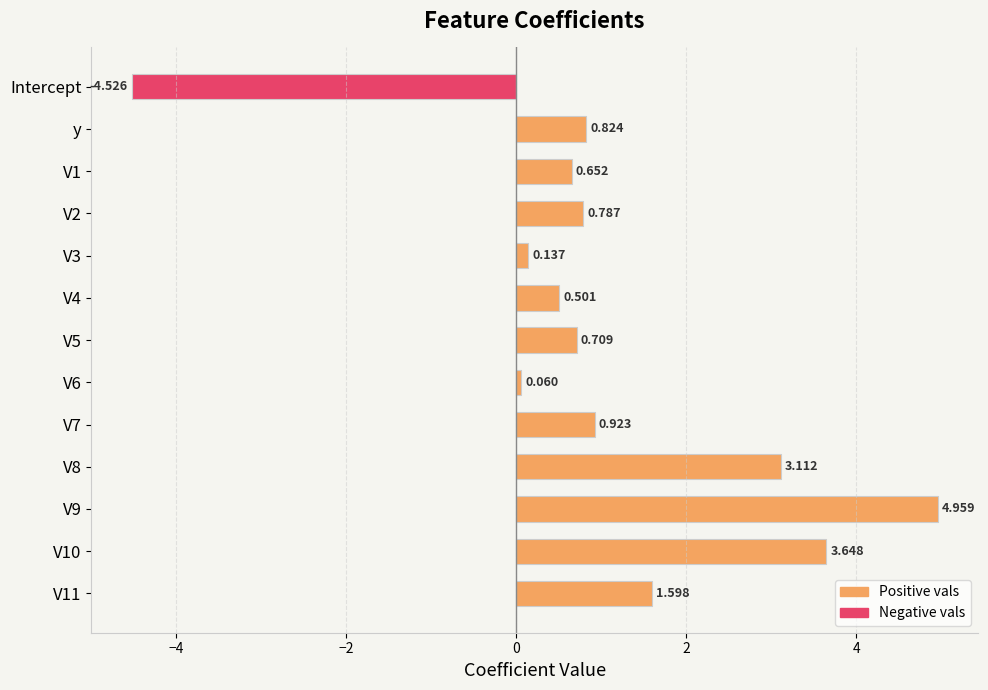

Which category has the lowest value across all series?

Intercept